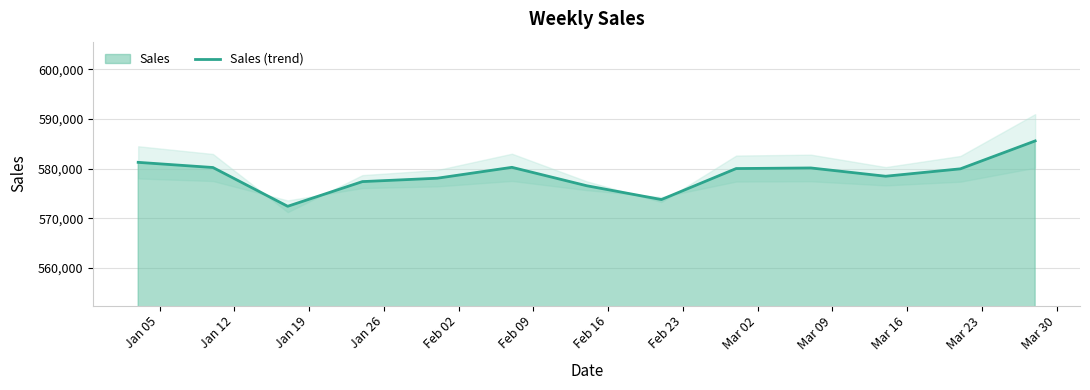

What is the minimum value for Sales (trend)?

572391.8